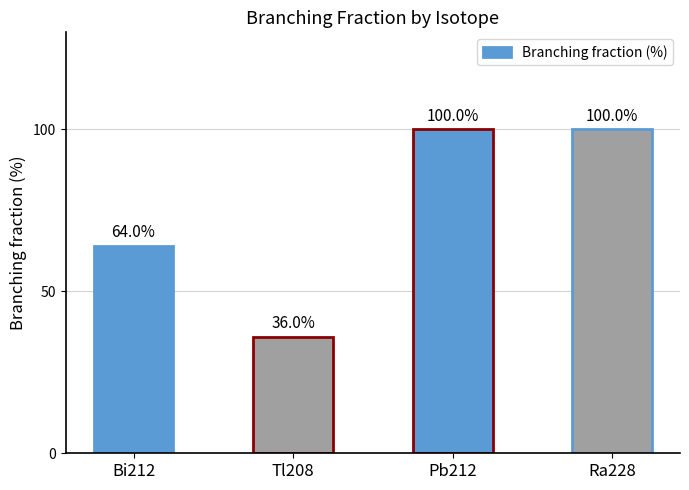

Is it true that the value at Pb212 is 100?

True